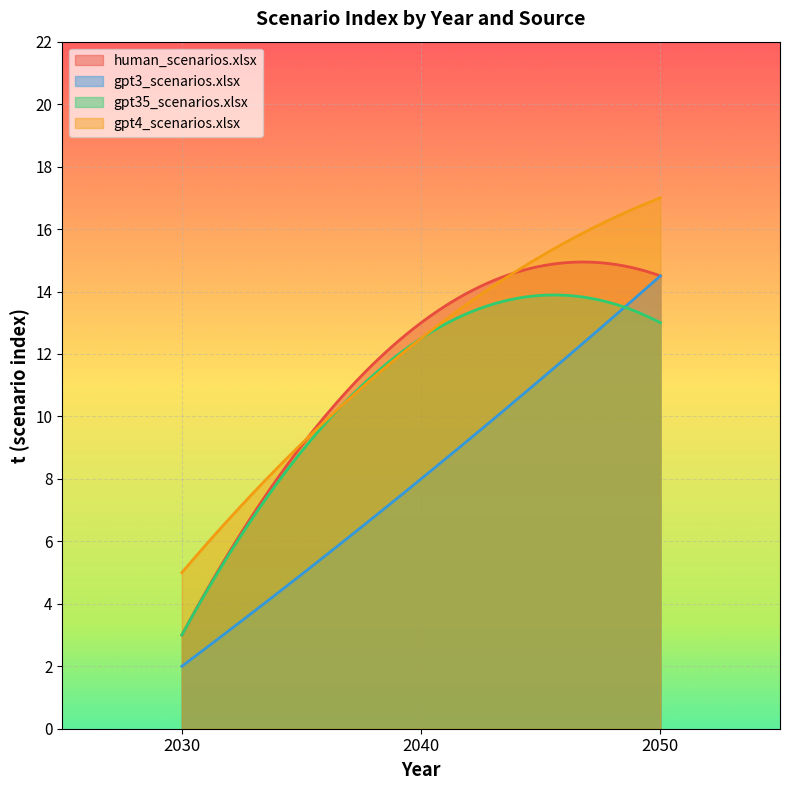

What are all the series names shown in the legend?

human_scenarios.xlsx, gpt3_scenarios.xlsx, gpt35_scenarios.xlsx, gpt4_scenarios.xlsx